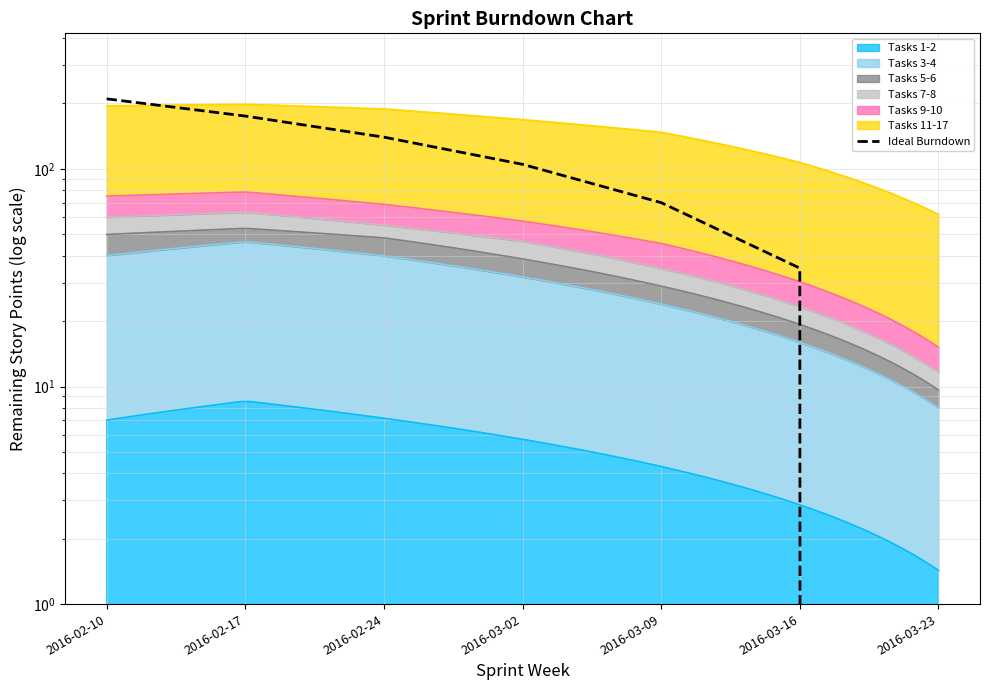

True or false: the data shows 85 at 2016-02-17.

False